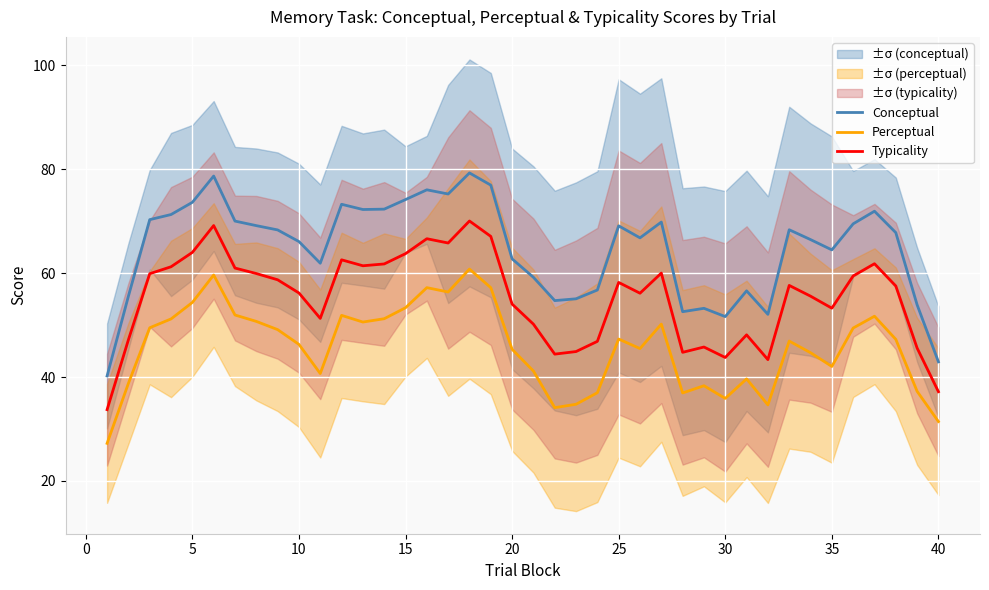

The value of Perceptual at 15 is 53.3. True or false?

True